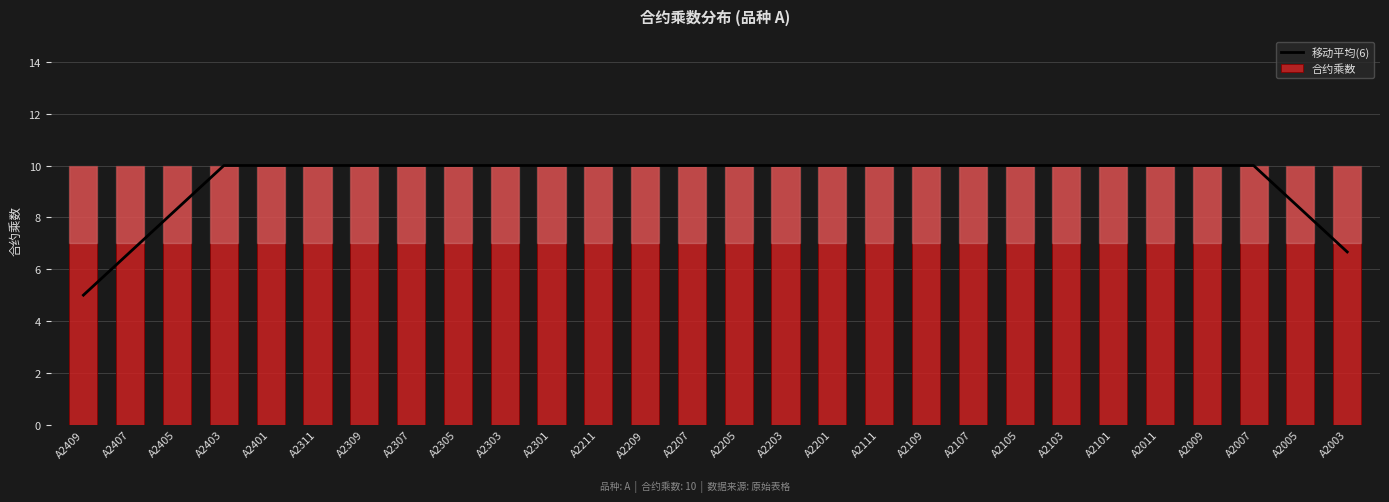

Does the chart contain stacked bars?

No